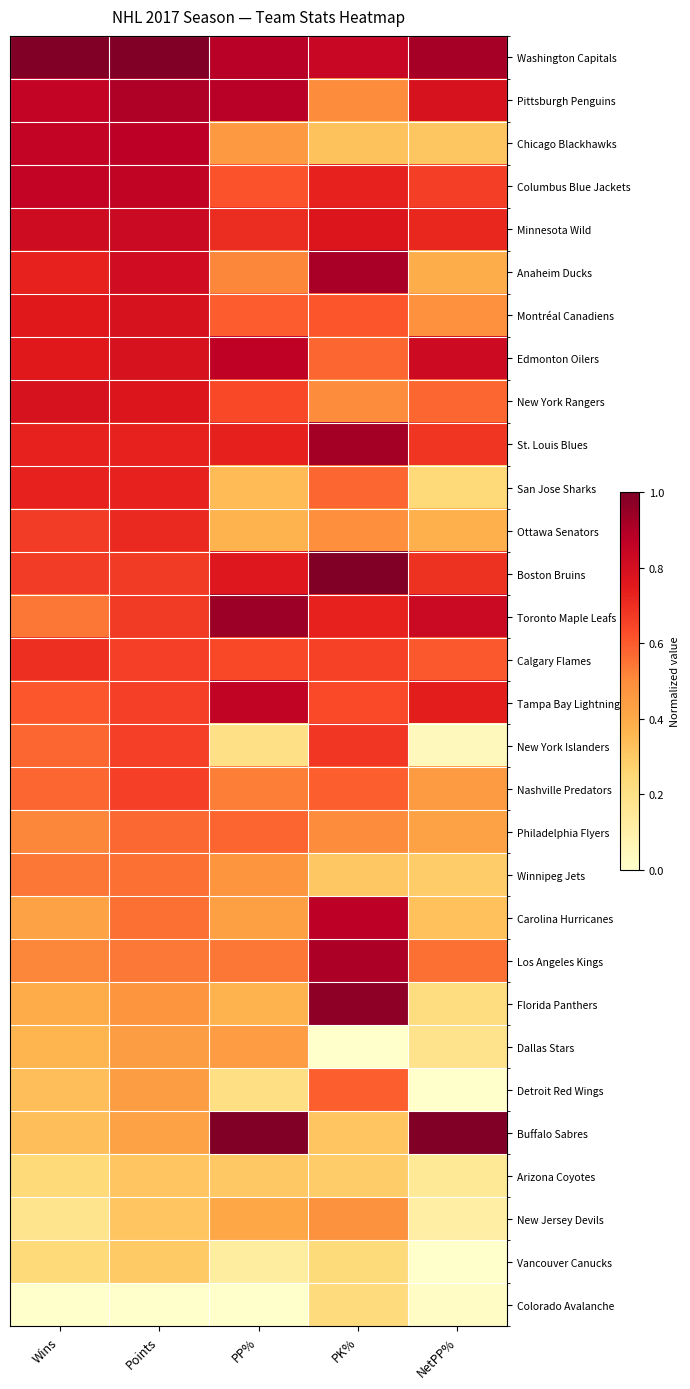

At which category is the sum across all series the highest?

Points